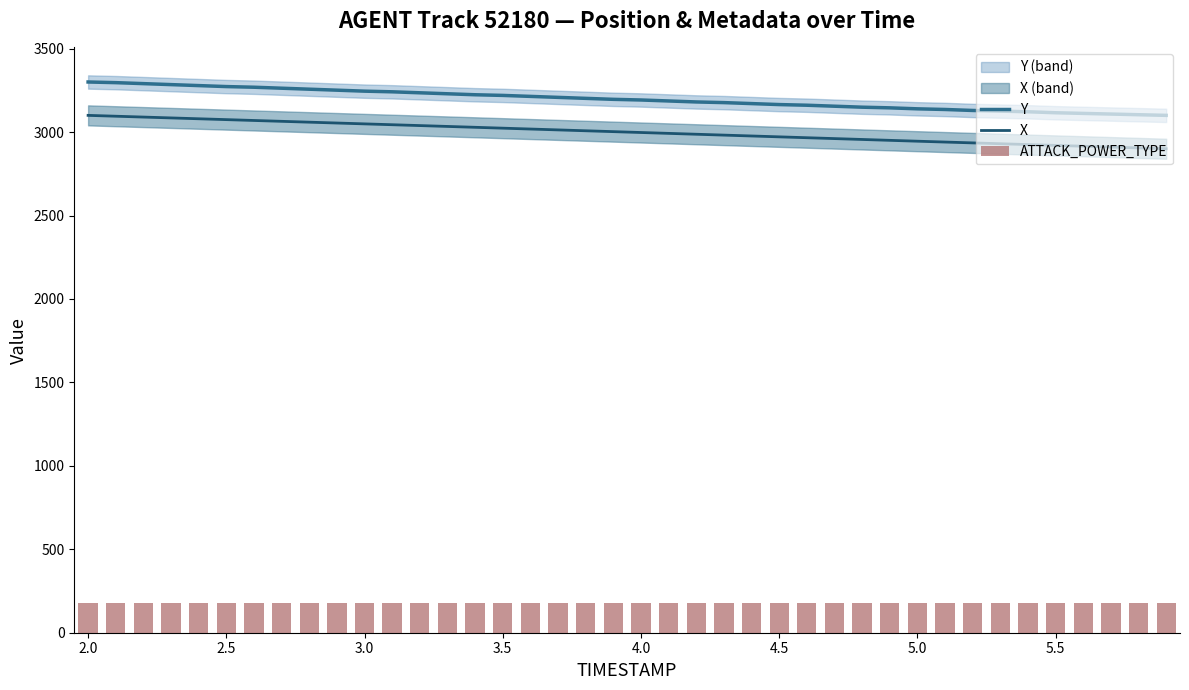

At how many categories does at least one series exceed 1256?

40